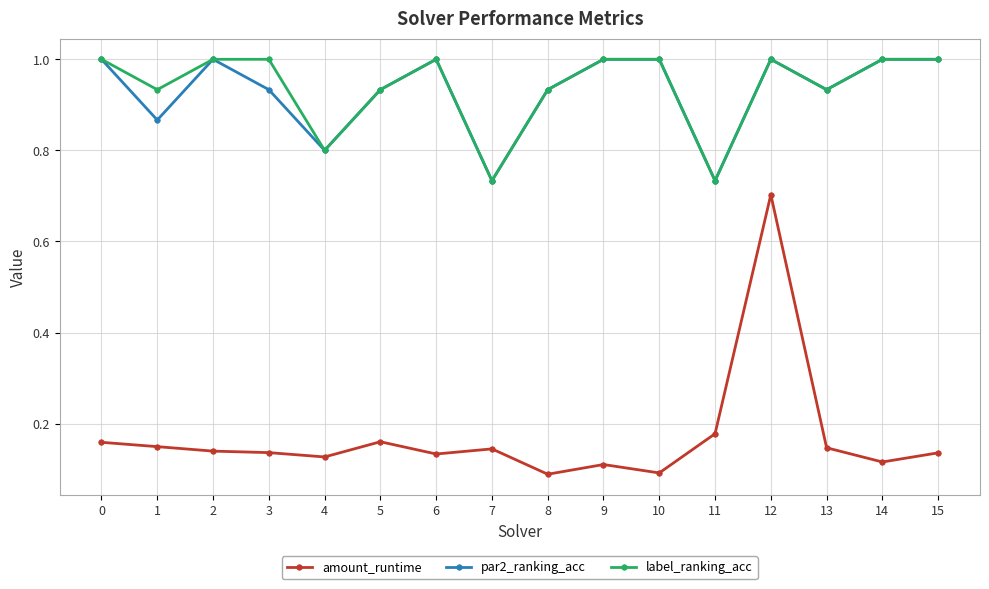

What is the greatest value displayed?

1.0